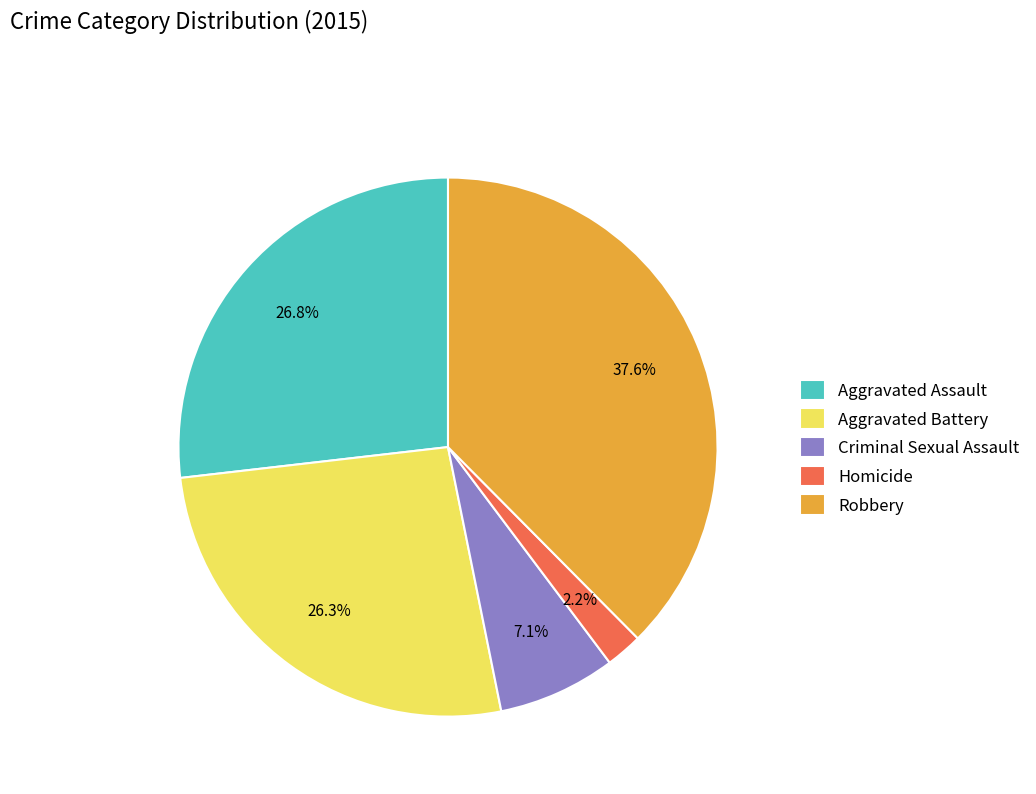

Which slice is the smallest?

Homicide